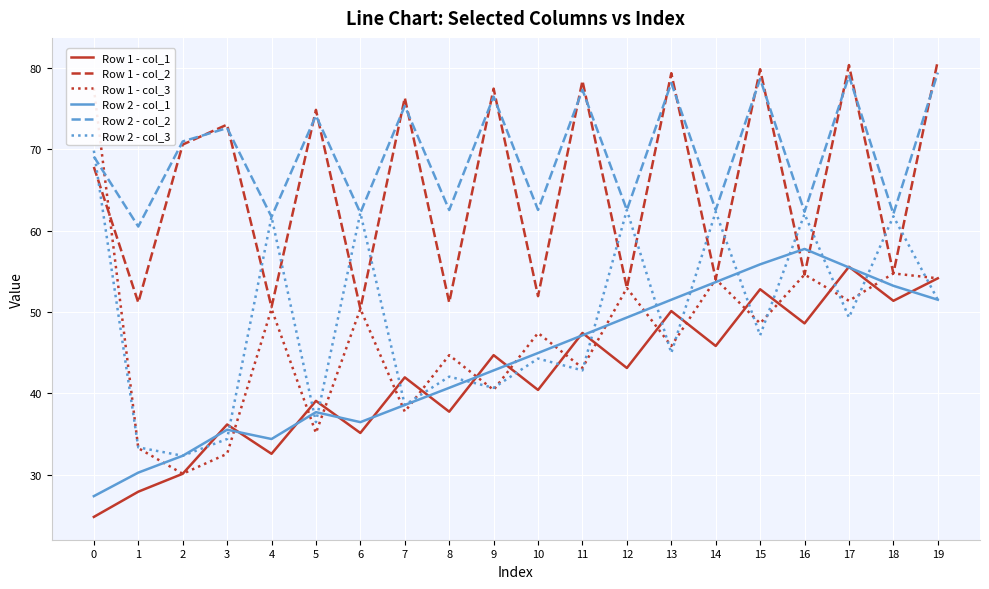

In Row 1 - col_3, how many points are lower than both neighbors (excluding endpoints)?

8